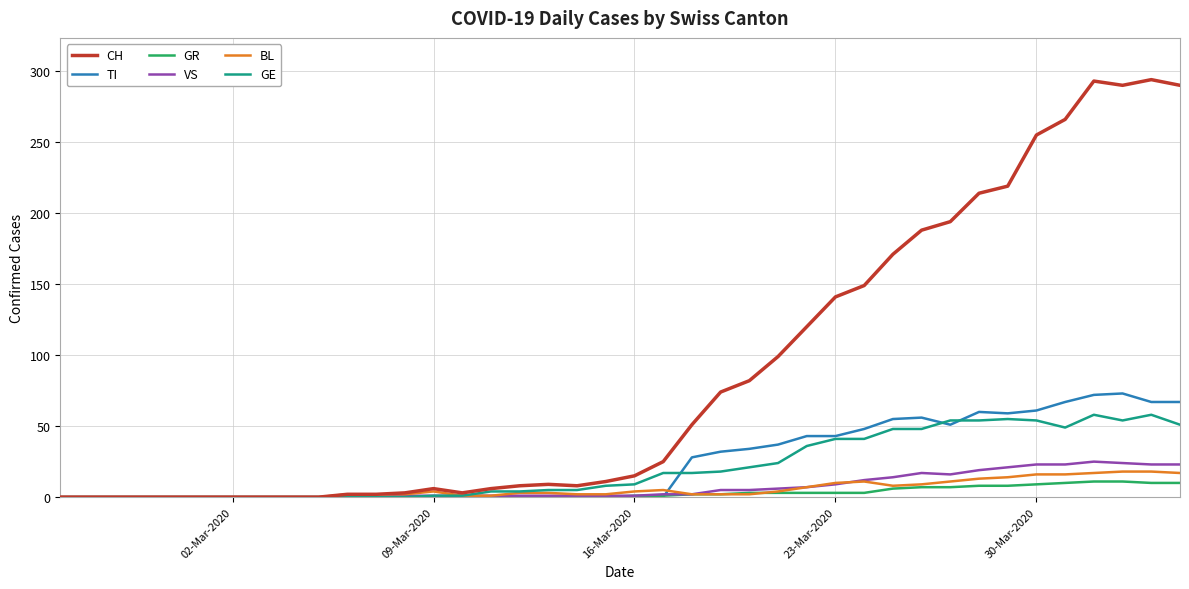

Which series has the widest spread of values?

CH